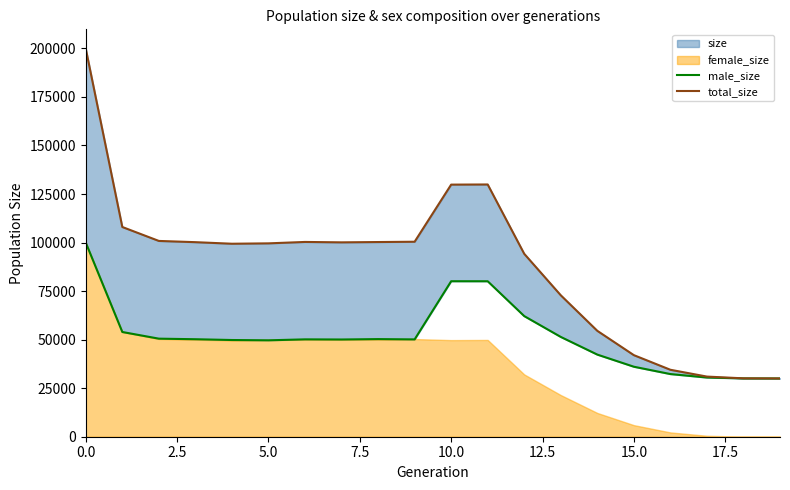

The total_size series shows 100429 at 9. True or false?

True